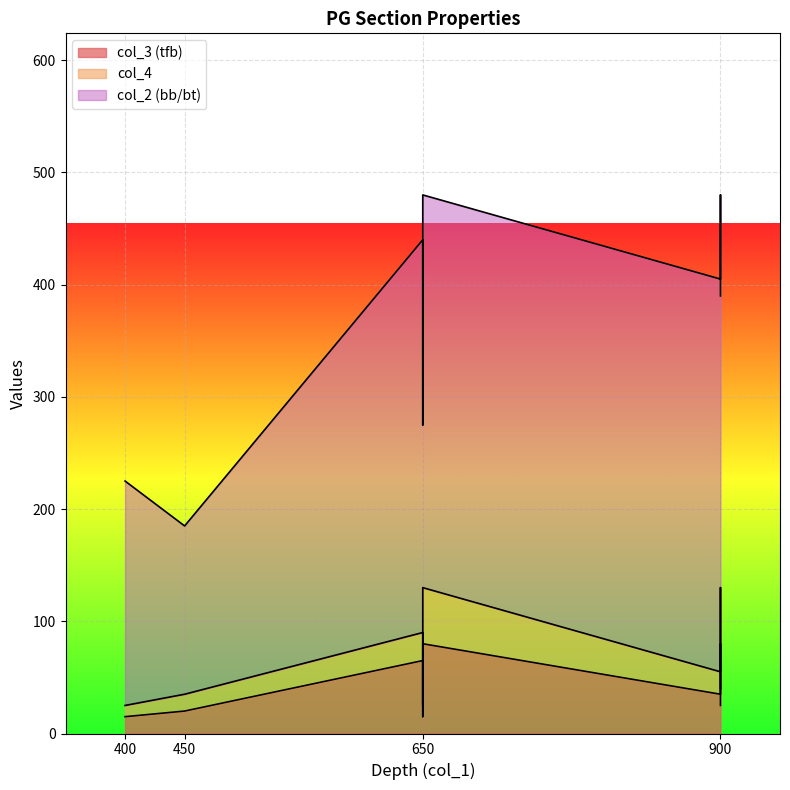

How many lines are shown in the chart?

3